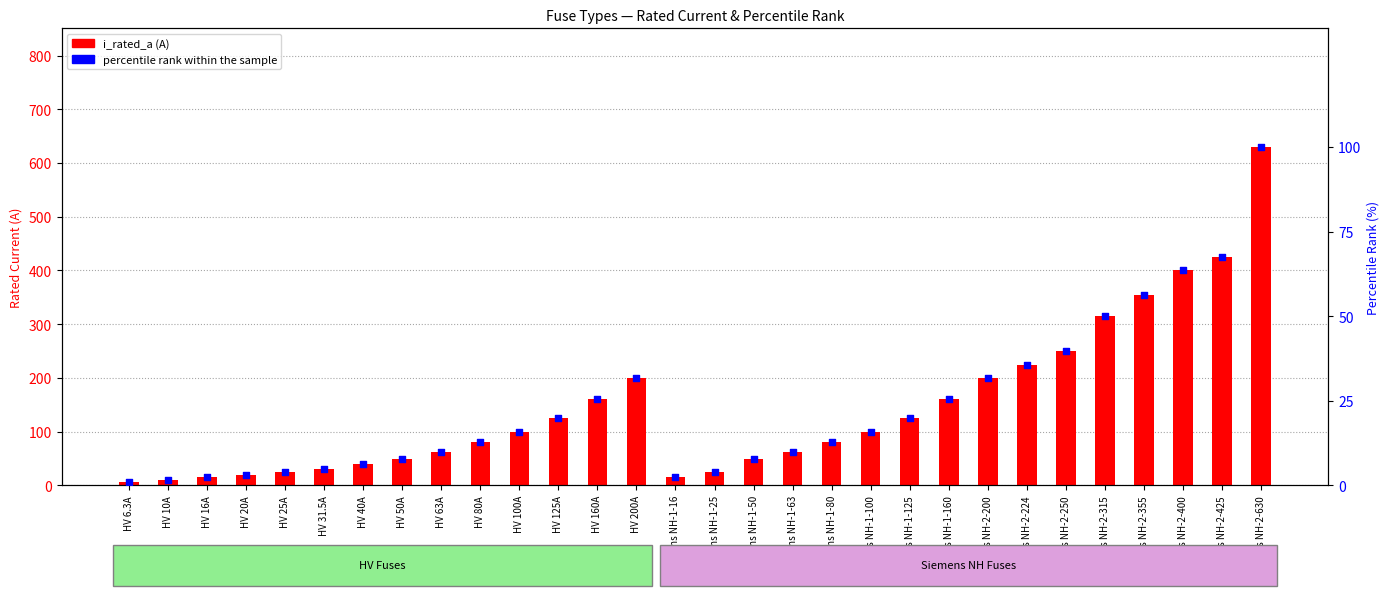

Which series has the largest Y range (max minus min)?

i_rated_a